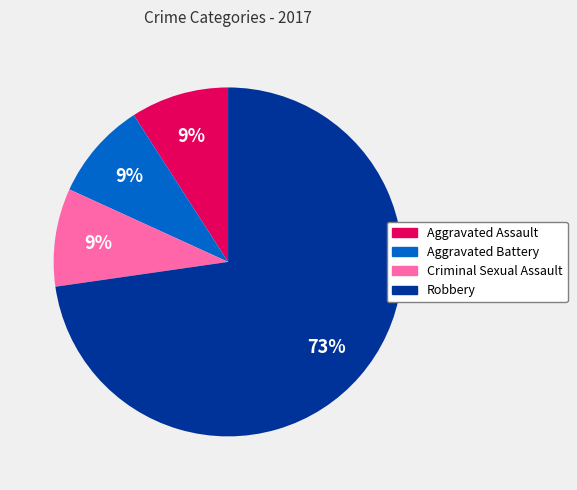

To the nearest percent, what percentage of the pie is Criminal Sexual Assault?

9%